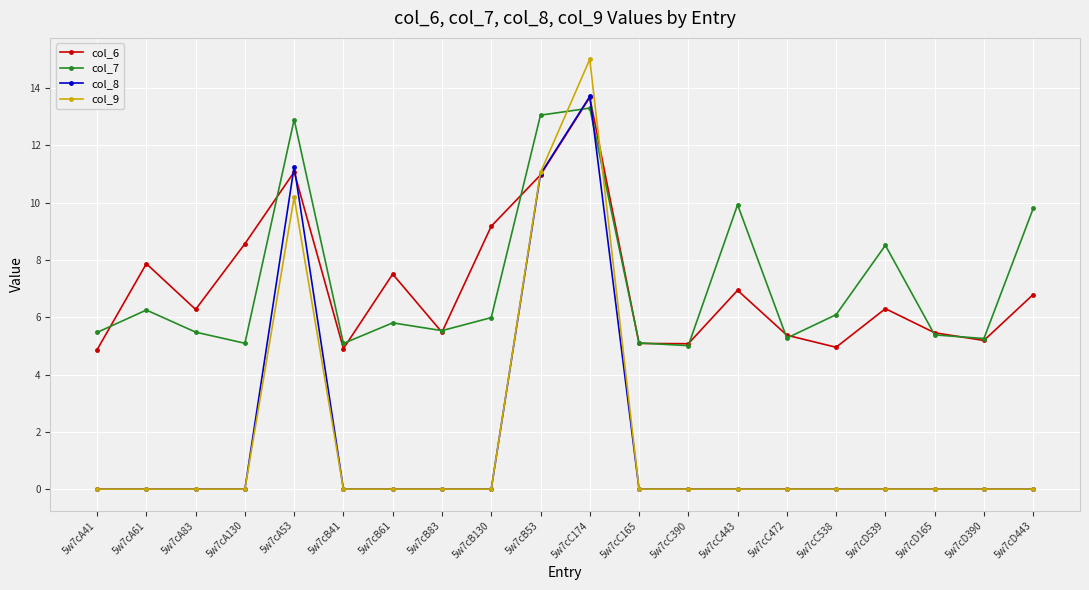

The col_7 series shows 8.7 at 5w7cB61. True or false?

False